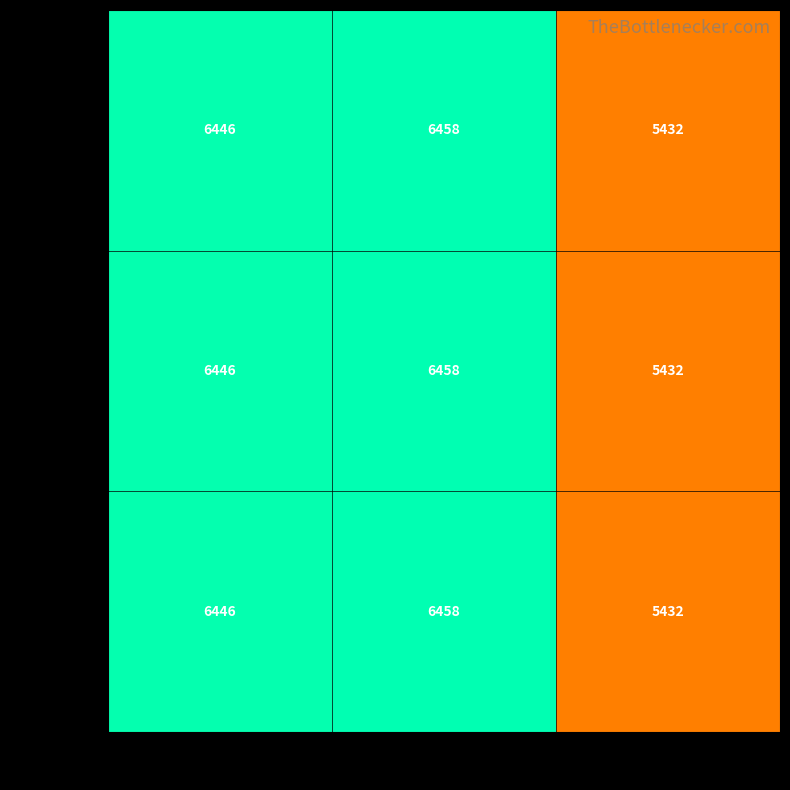

Which category has the highest value across all series?

79565